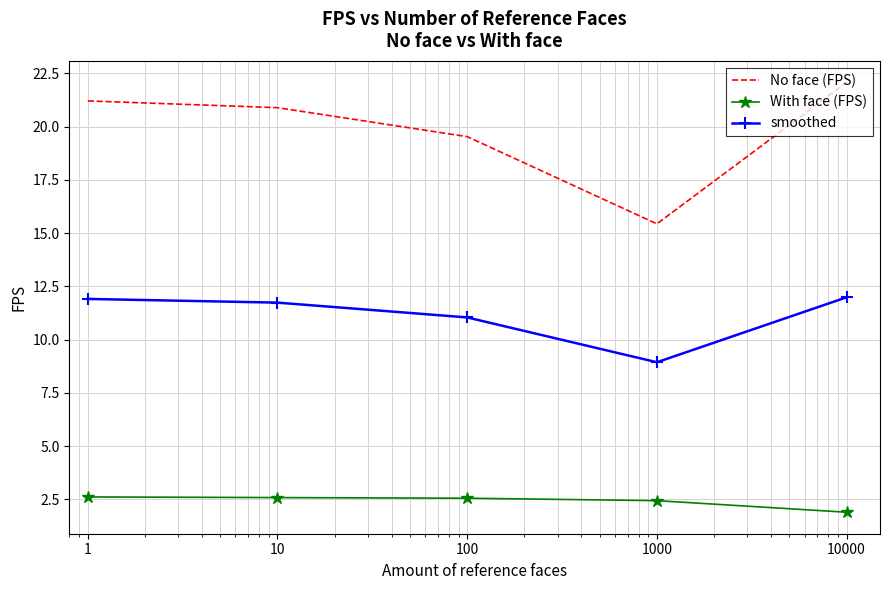

Which series has the largest total across all categories?

No face (FPS)